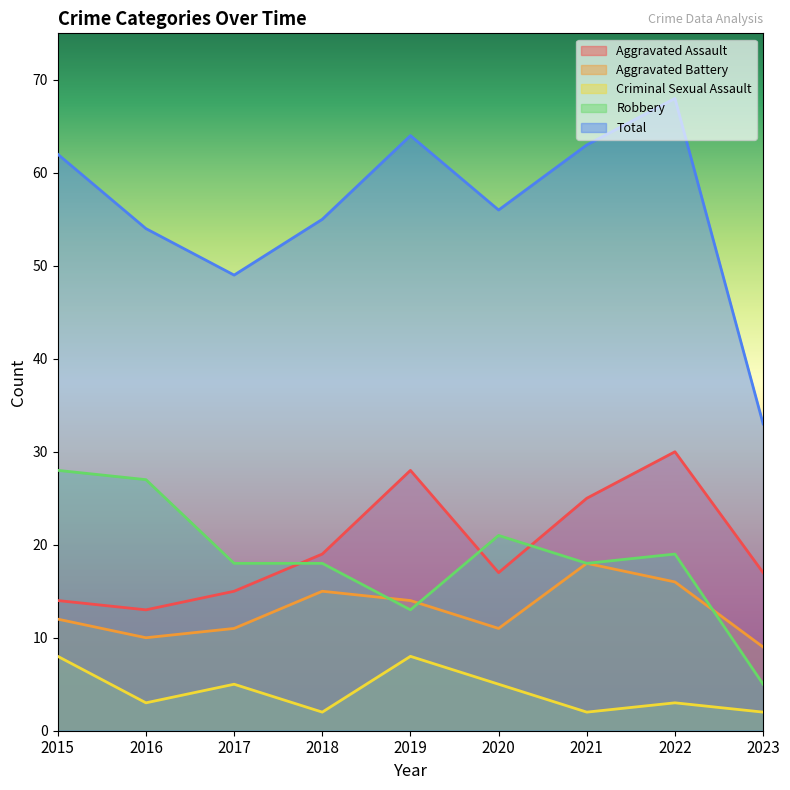

What are all the series names shown in the legend?

Aggravated Assault, Aggravated Battery, Criminal Sexual Assault, Robbery, Total